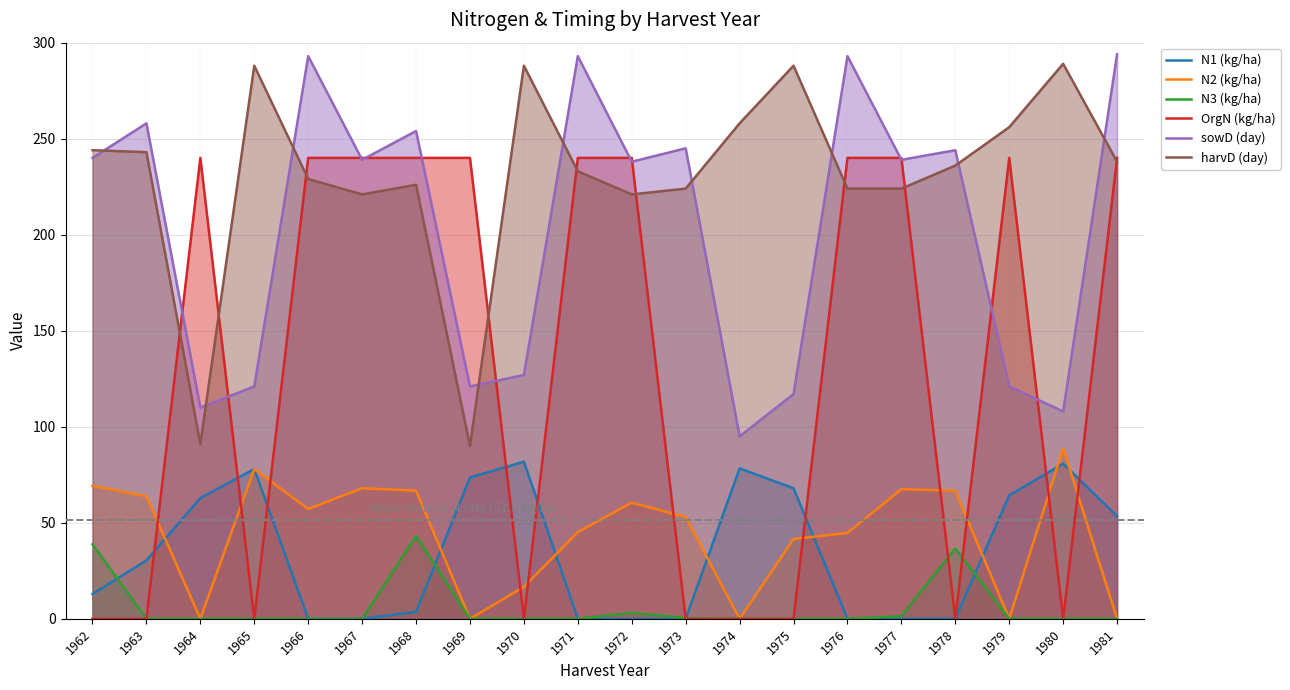

The value of N2 (kg/ha) at 1969 is 0.0. True or false?

True